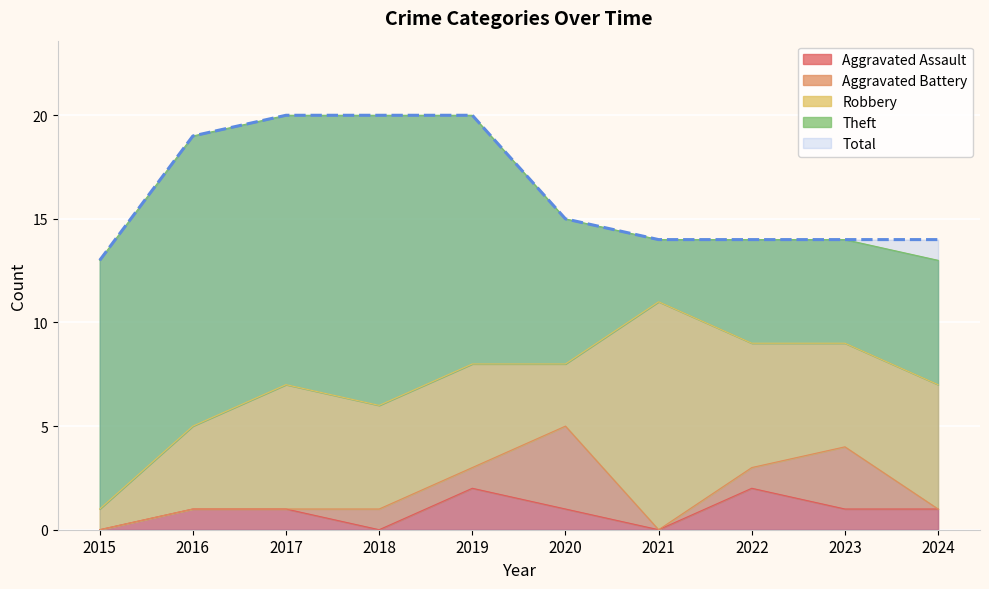

What are all the series names shown in the legend?

Aggravated Assault, Aggravated Battery, Robbery, Theft, Total